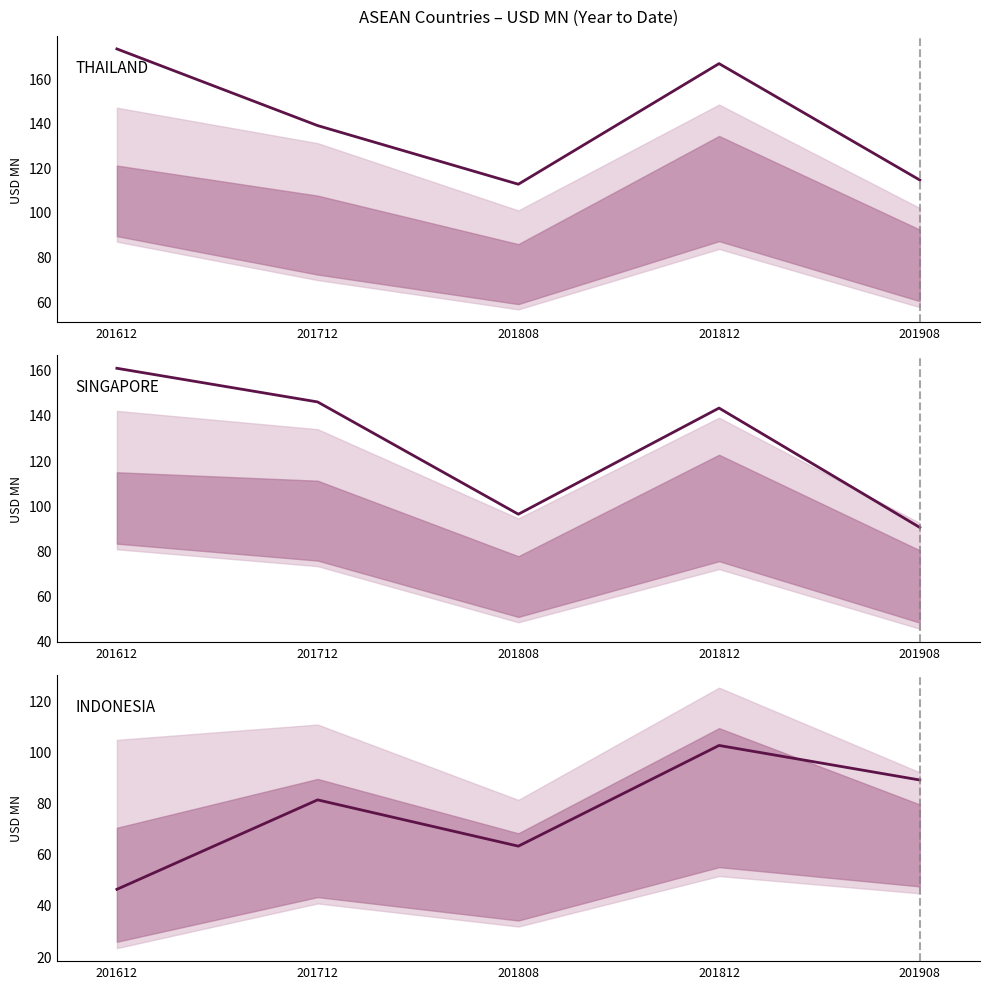

How many lines are shown in the chart?

3